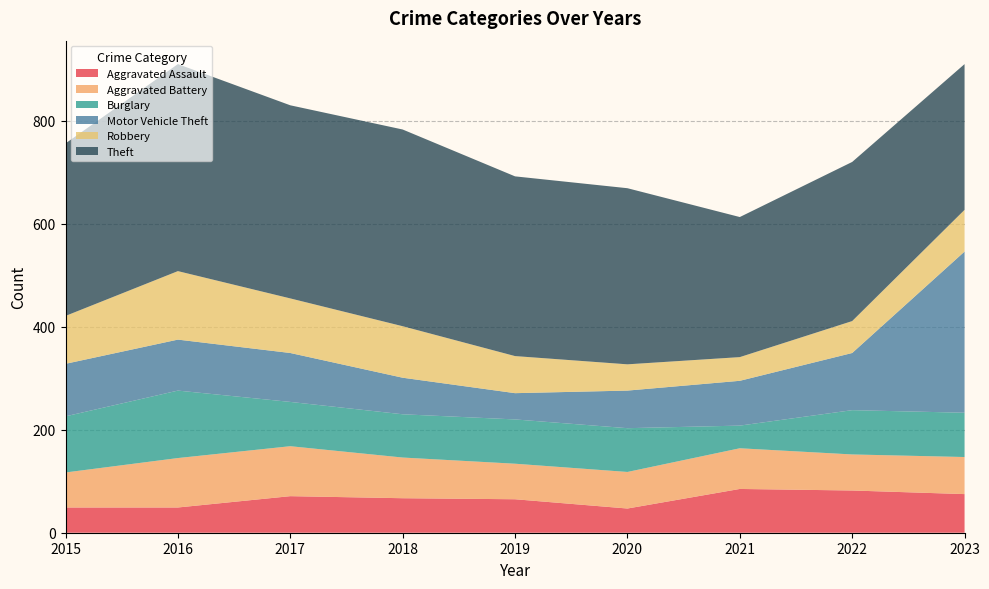

Reading left to right, what are all the values shown in this chart?

Aggravated Assault: 49	49	71	67	65	47	85	82	75
Aggravated Battery: 68	96	97	79	69	71	79	70	72
Burglary: 109	131	86	84	86	85	44	86	86
Motor Vehicle Theft: 102	99	95	71	51	73	87	111	313
Robbery: 93	133	106	100	72	51	46	62	81
Theft: 335	402	375	382	349	342	272	309	283